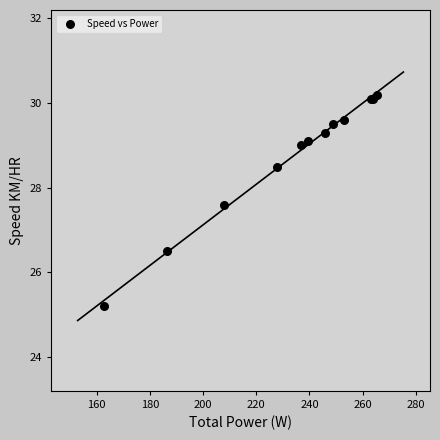

What Y value in the scatter plot is closest to 27?

26.5